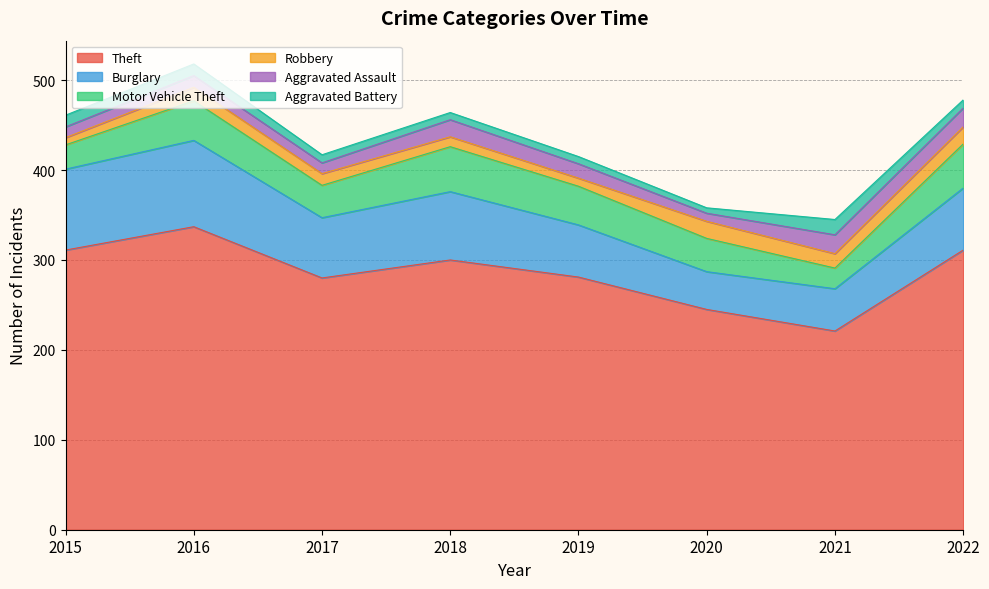

Rank the series by their maximum value, from lowest to highest.

Aggravated Battery, Robbery, Aggravated Assault, Motor Vehicle Theft, Burglary, Theft